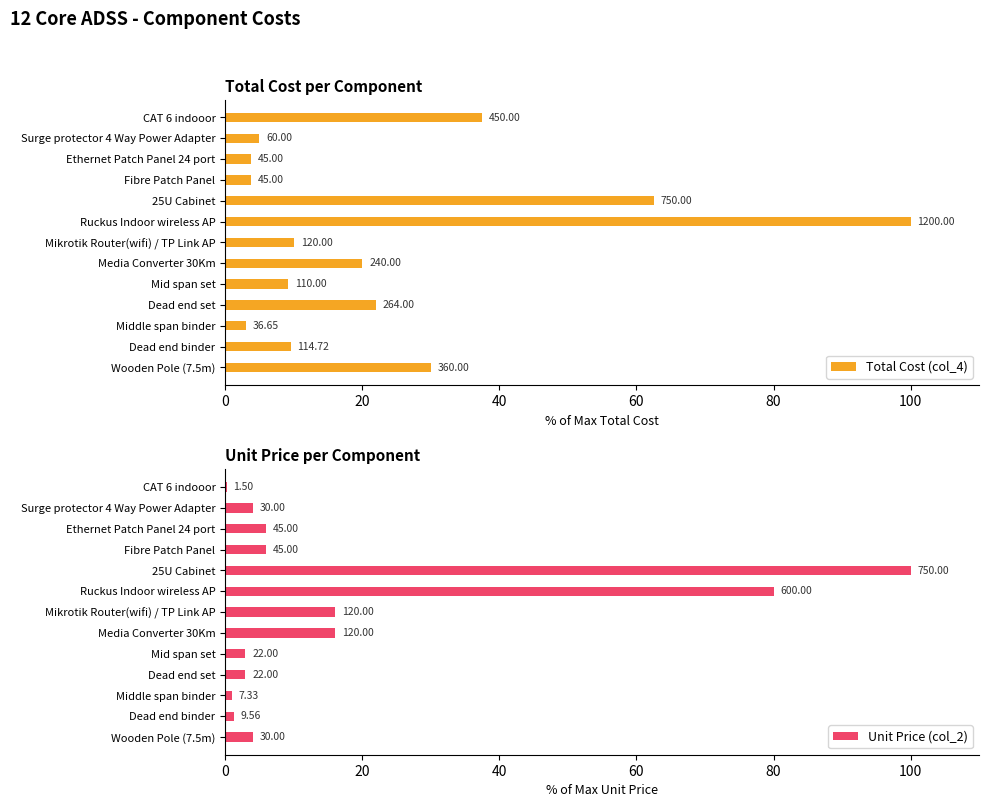

What is the spread (max minus min) of values at Mikrotik Router(wifi) / TP Link AP?

6.0